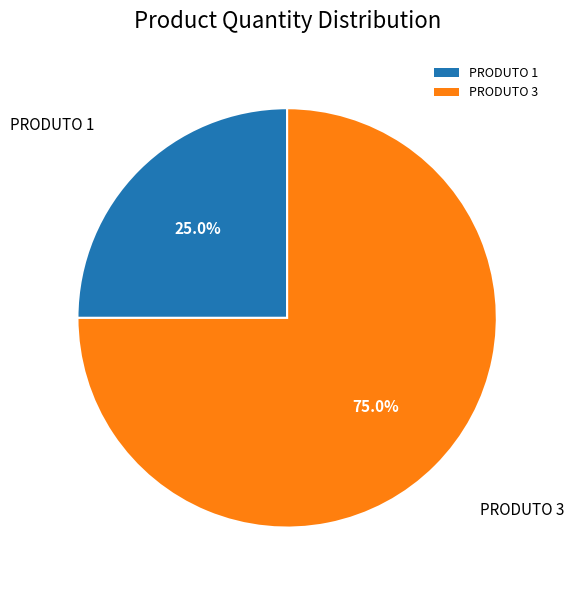

Between PRODUTO 1 and PRODUTO 3, which is larger?

PRODUTO 3